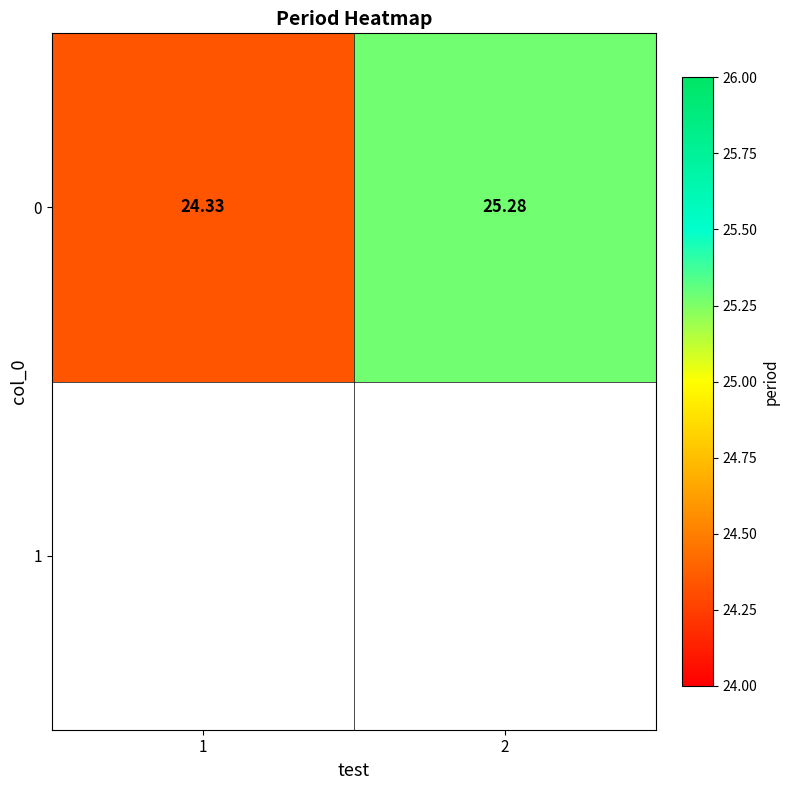

Approximately how many times larger is the value at 2 compared to 1?

1.0